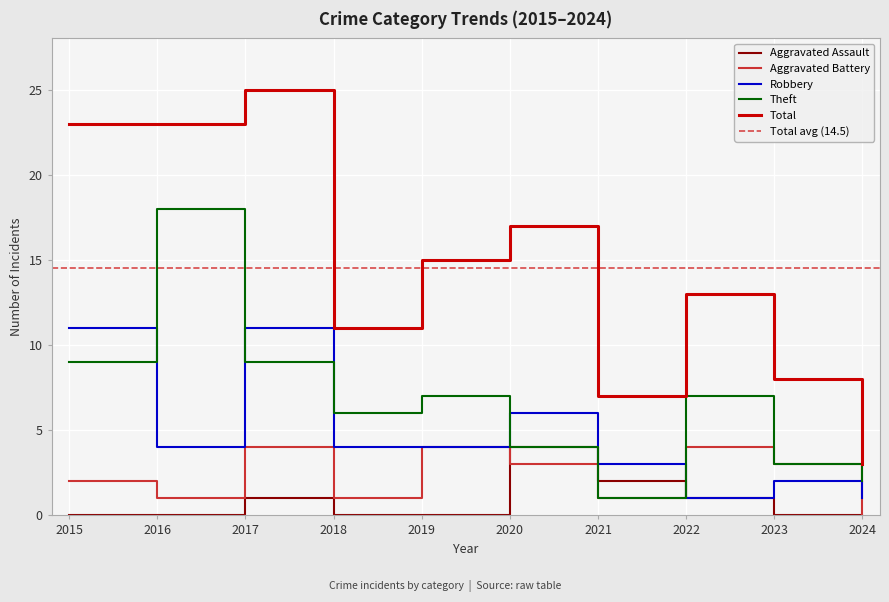

Which category has the lowest value in the Theft series?

2021